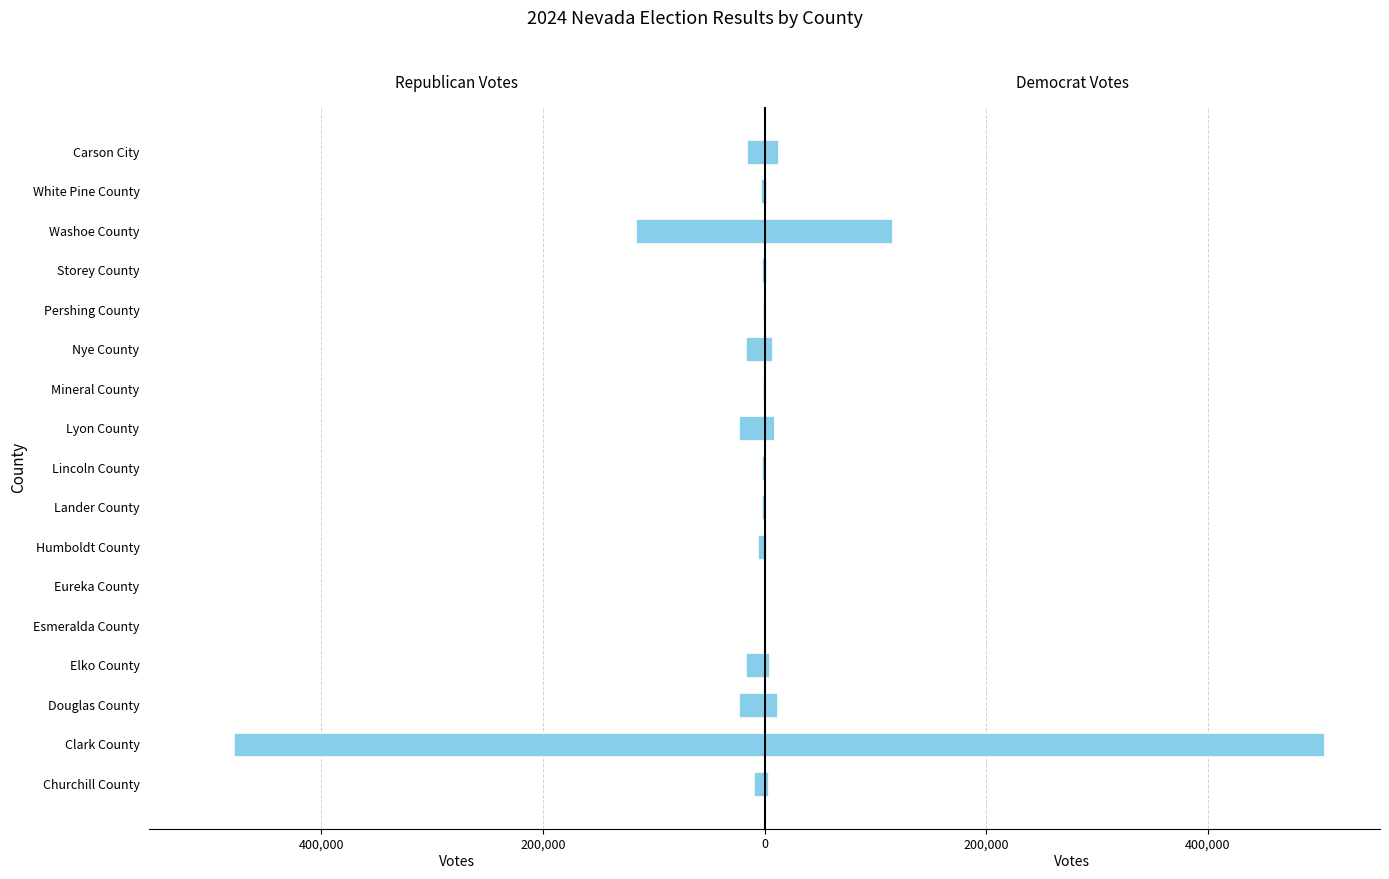

How many groups of bars are there?

17